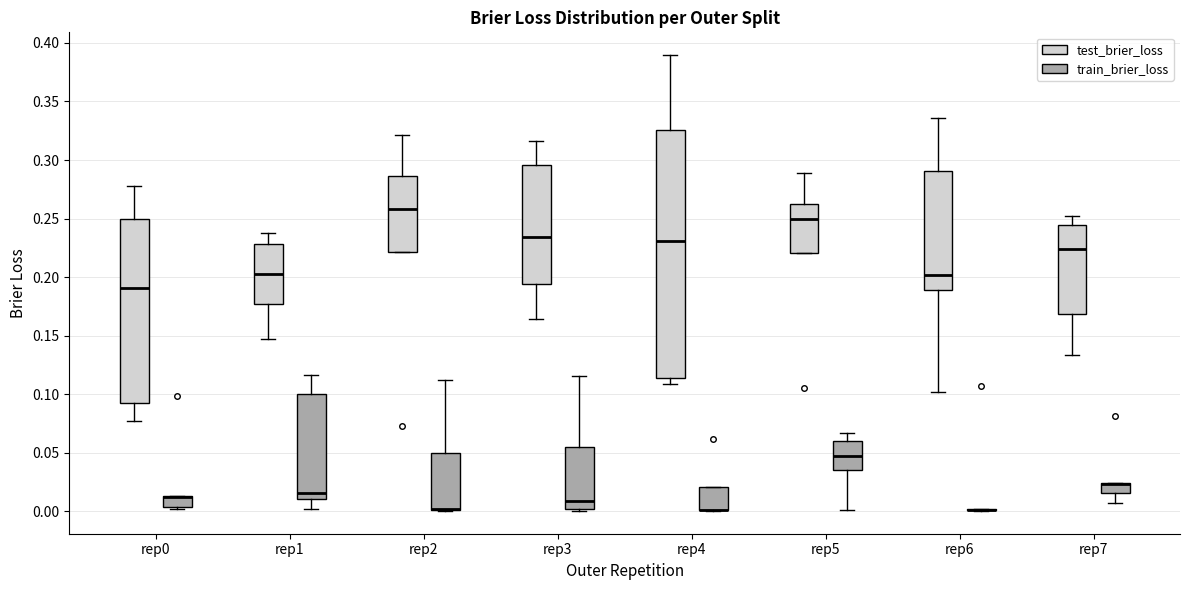

Where does the upper whisker of the box for rep2 (test_brier_loss) end on the y-axis? The values are not printed on the chart, so give them approximately, as read against the axis.

0.320